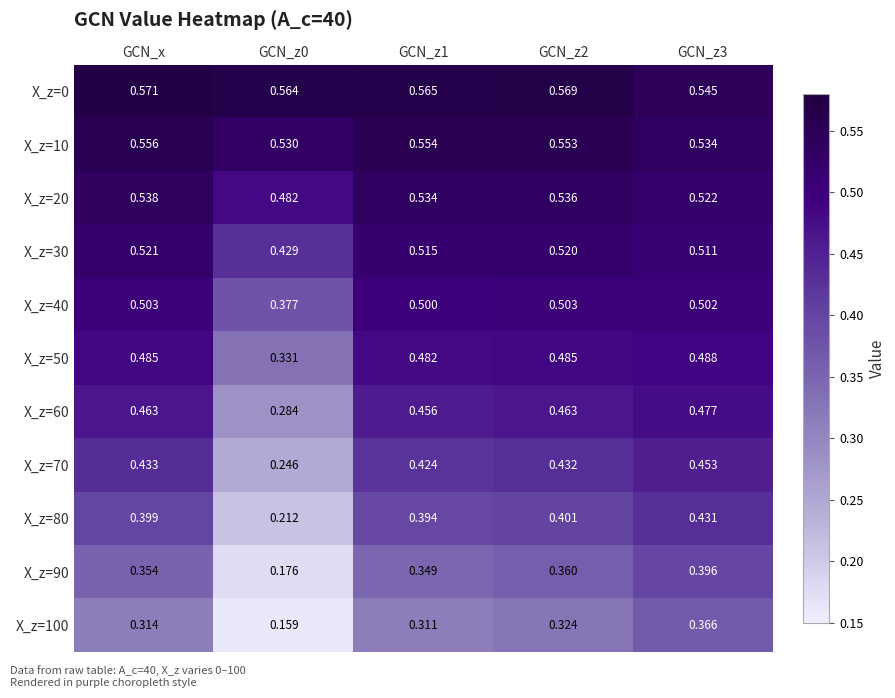

Is the value of X_z=50 at GCN_x greater than the value of X_z=10 at GCN_z2?

No